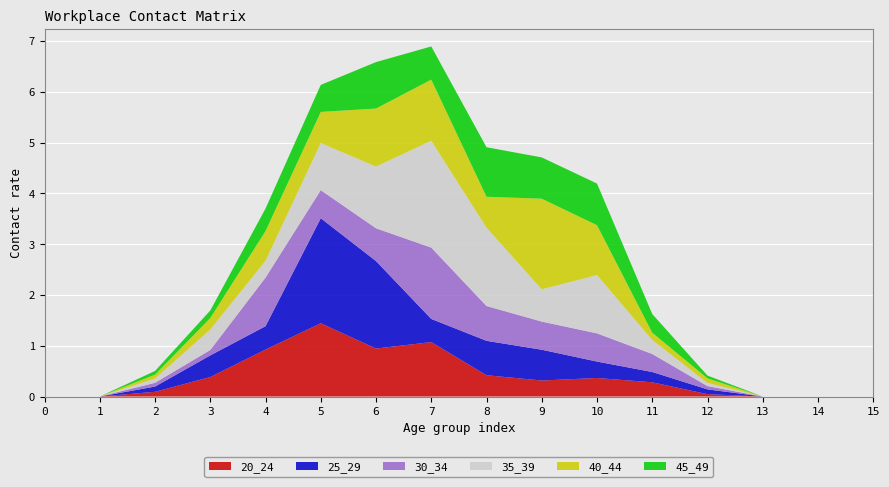

Reading left to right, list all the values displayed in this chart.

20_24: 0=0.0	1=0.0	2=0.1	3=0.4	4=0.9	5=1.4	6=0.9	7=1.1	8=0.4	9=0.3	10=0.4	11=0.3	12=0.0	13=0.0	14=0.0	15=0.0
25_29: 0=0.0	1=0.0	2=0.1	3=0.4	4=0.5	5=2.1	6=1.7	7=0.5	8=0.7	9=0.6	10=0.3	11=0.2	12=0.1	13=0.0	14=0.0	15=0.0
30_34: 0=0.0	1=0.0	2=0.1	3=0.1	4=1.0	5=0.6	6=0.6	7=1.4	8=0.7	9=0.6	10=0.6	11=0.4	12=0.1	13=0.0	14=0.0	15=0.0
35_39: 0=0.0	1=0.0	2=0.1	3=0.4	4=0.3	5=0.9	6=1.2	7=2.1	8=1.5	9=0.6	10=1.1	11=0.3	12=0.1	13=0.0	14=0.0	15=0.0
40_44: 0=0.0	1=0.0	2=0.1	3=0.2	4=0.6	5=0.6	6=1.1	7=1.2	8=0.6	9=1.8	10=1.0	11=0.1	12=0.1	13=0.0	14=0.0	15=0.0
45_49: 0=0.0	1=0.0	2=0.1	3=0.1	4=0.4	5=0.5	6=0.9	7=0.7	8=1.0	9=0.8	10=0.8	11=0.4	12=0.1	13=0.0	14=0.0	15=0.0